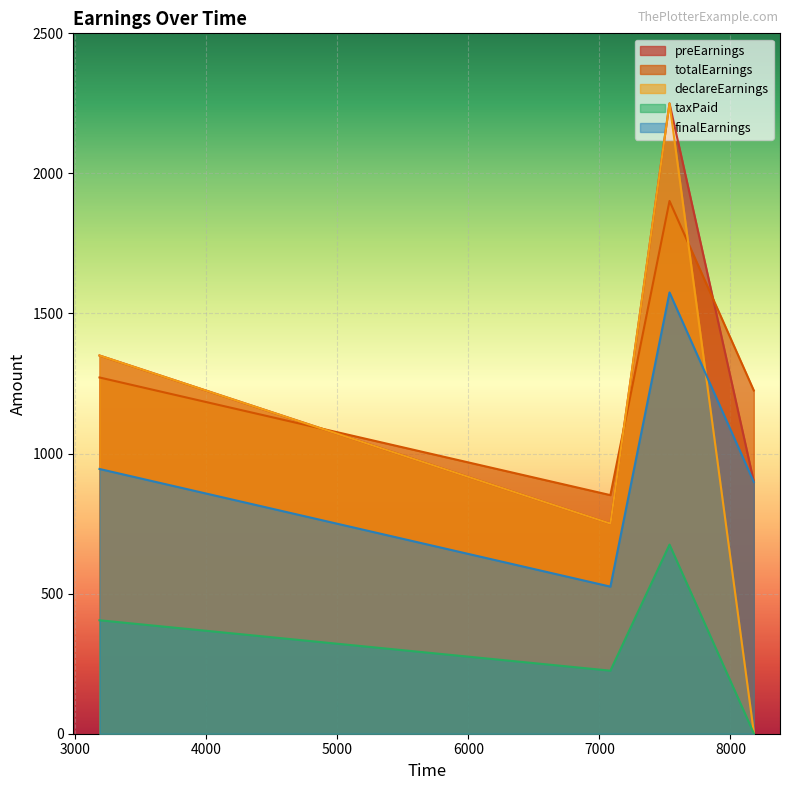

What are all the series names shown in the legend?

preEarnings, totalEarnings, declareEarnings, taxPaid, finalEarnings